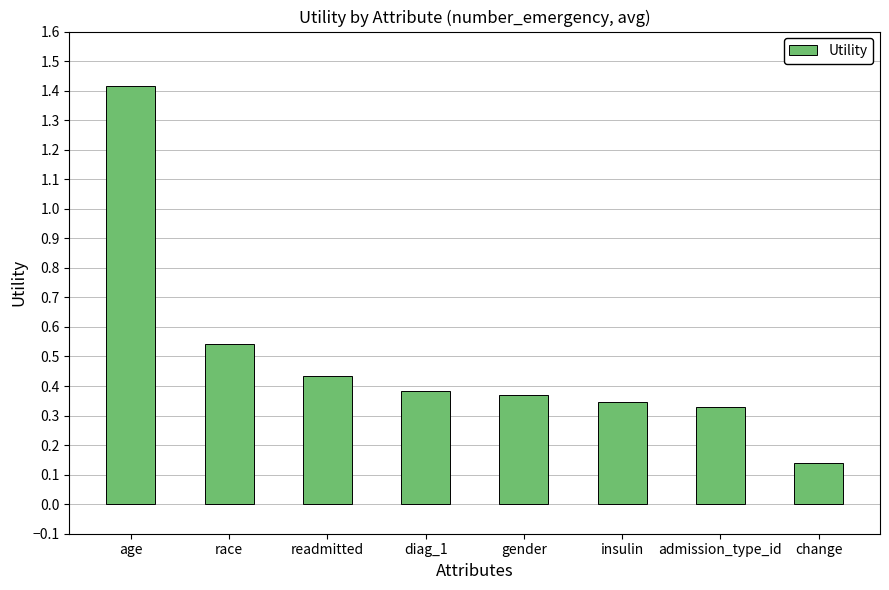

At which category does the chart reach its minimum across all series?

change